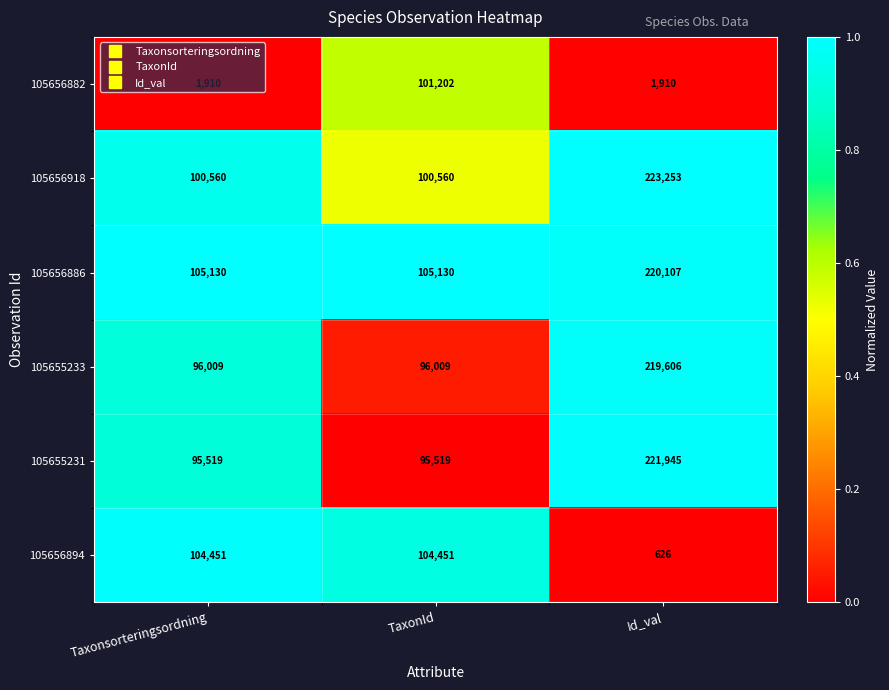

What is the sum of all 105656882 values?

105022